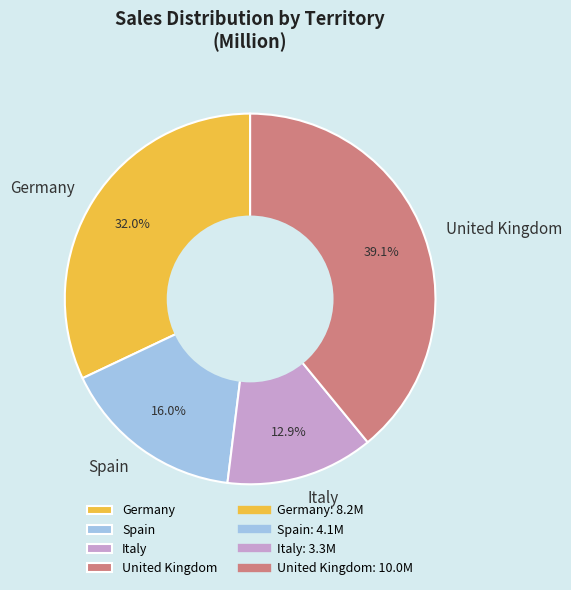

Combined, what portion of the pie is Spain and Italy?

28.9%